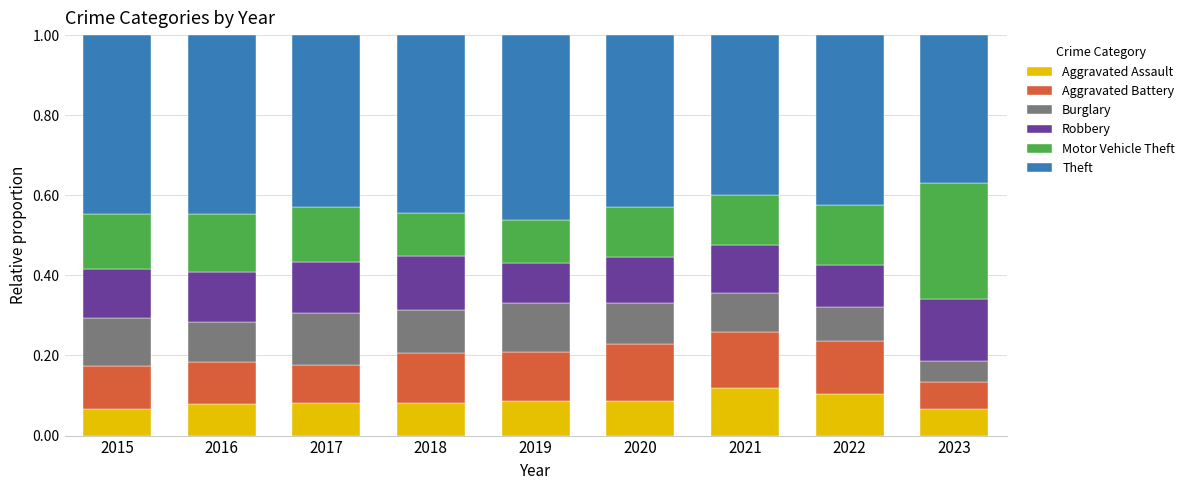

How many distinct data groups are displayed?

6